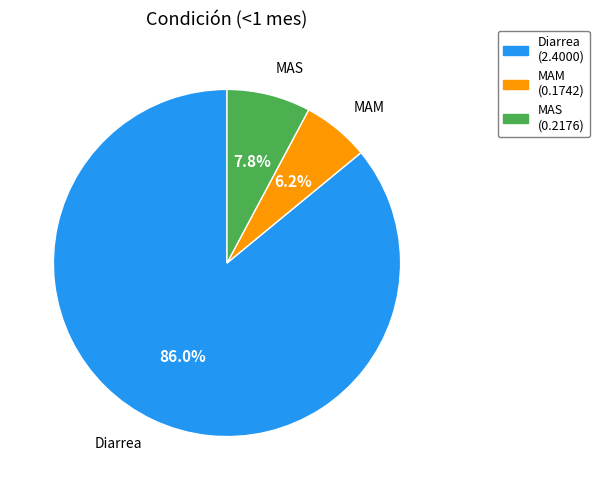

What is the total percentage of Diarrea and MAS?

93.8%